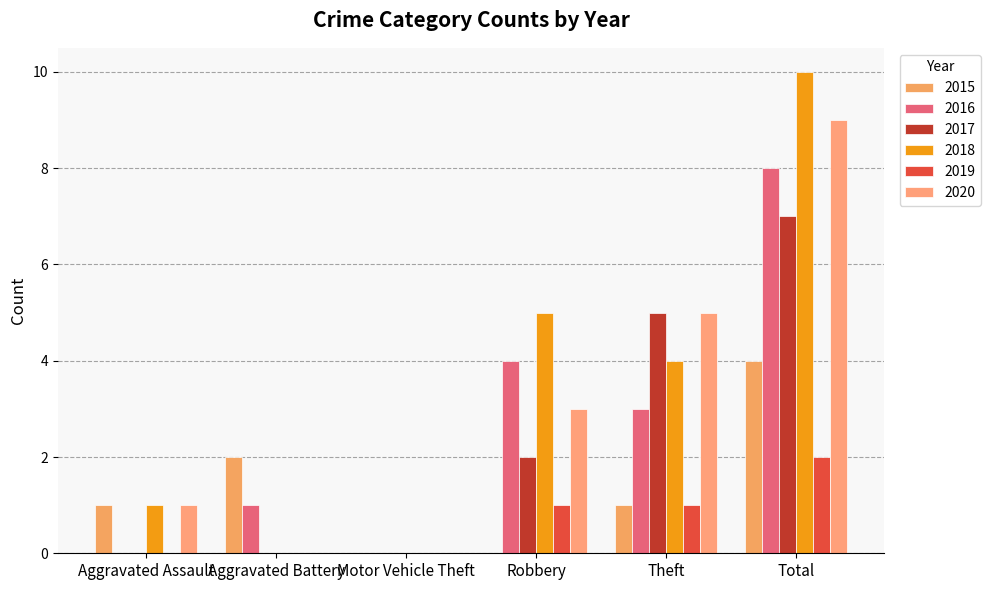

What is the average value of the 2017 series?

2